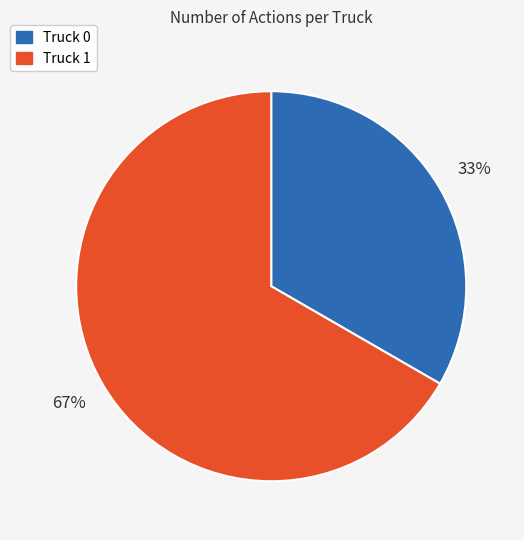

How many slices are in this pie chart?

2